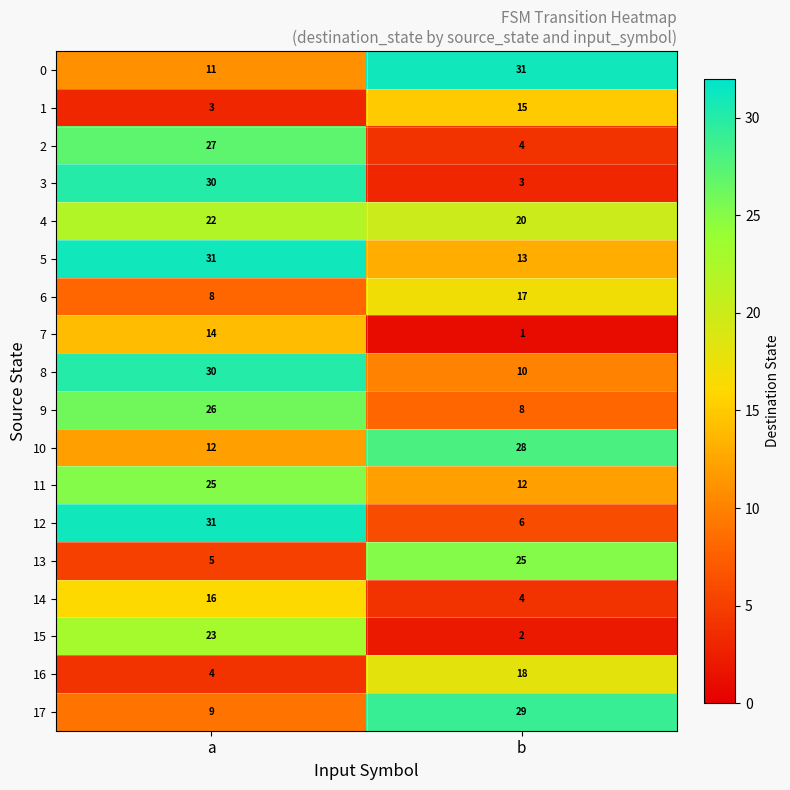

What is the smallest value displayed?

1